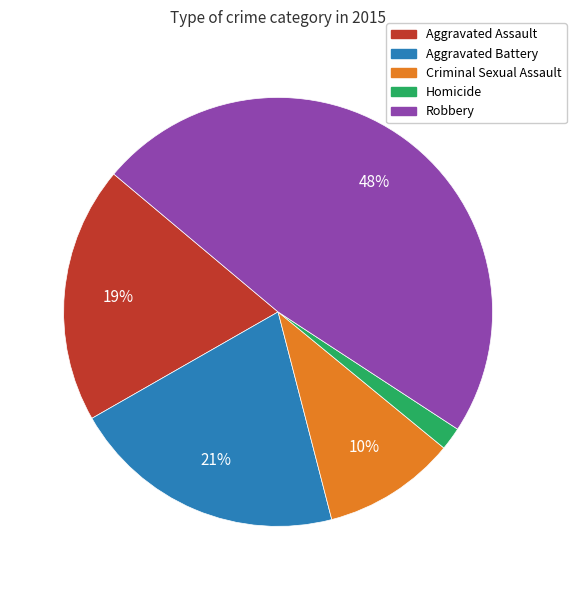

True or false: Criminal Sexual Assault accounts for 1% of the total.

False